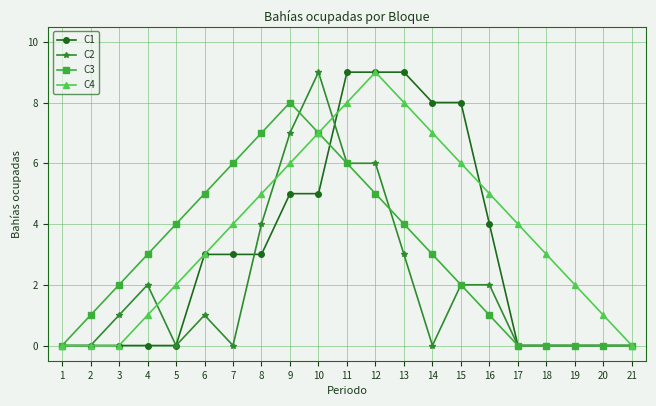

Is it true that C3 equals 0 at 18?

True